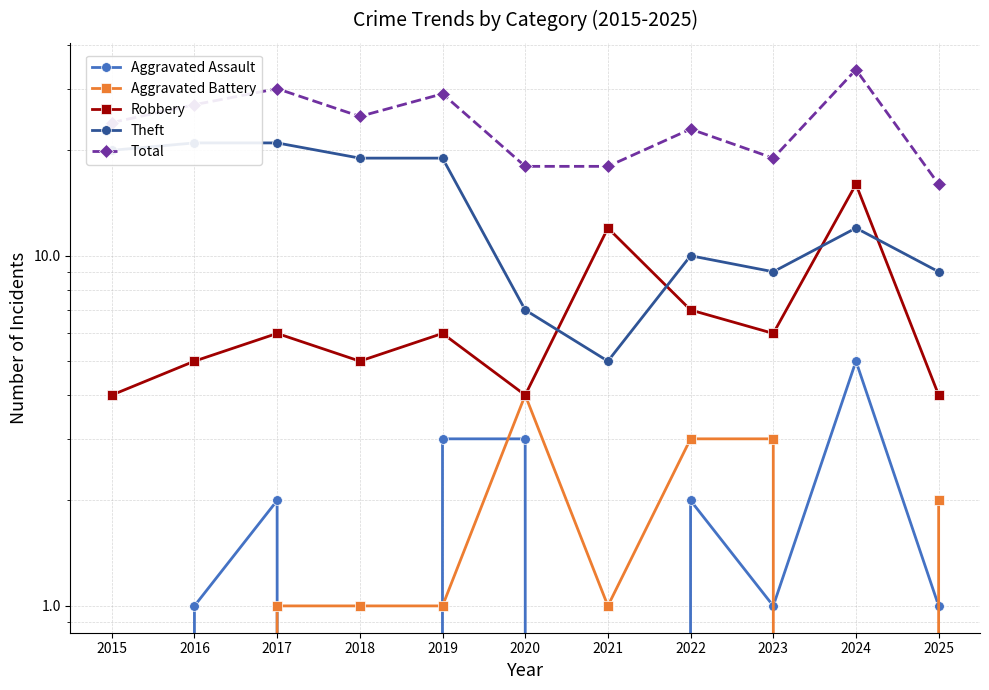

Rank the categories by Robbery value from lowest to highest.

2015, 2020, 2025, 2016, 2018, 2017, 2019, 2023, 2022, 2021, 2024